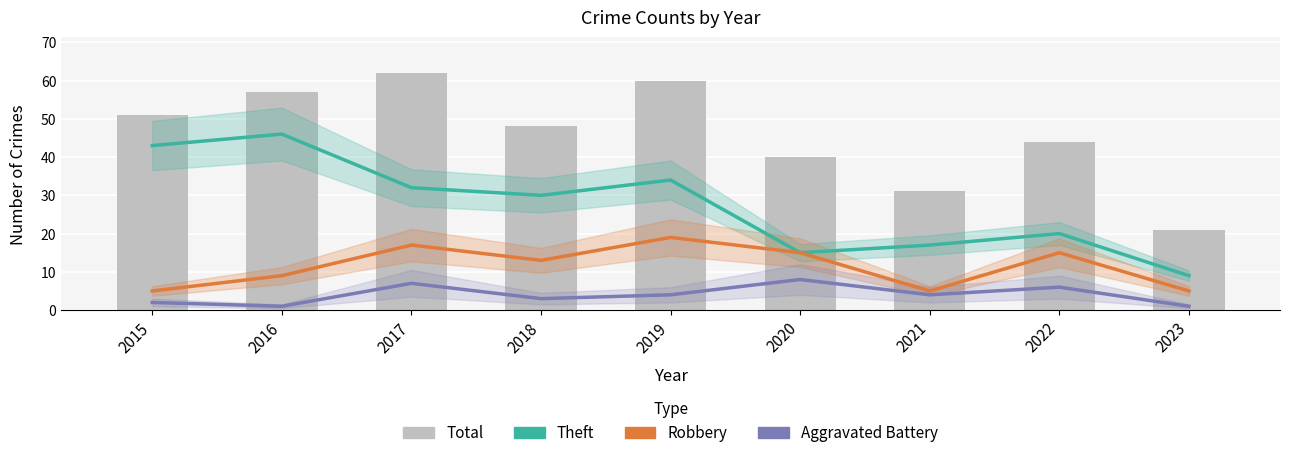

Rank the series by their average value, from lowest to highest.

Aggravated Battery, Robbery, Theft, Total